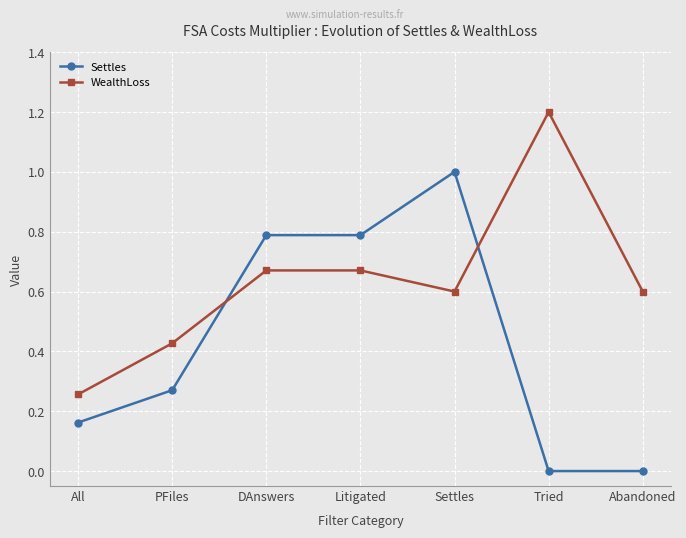

What is the approximate value of WealthLoss at Abandoned?

0.6